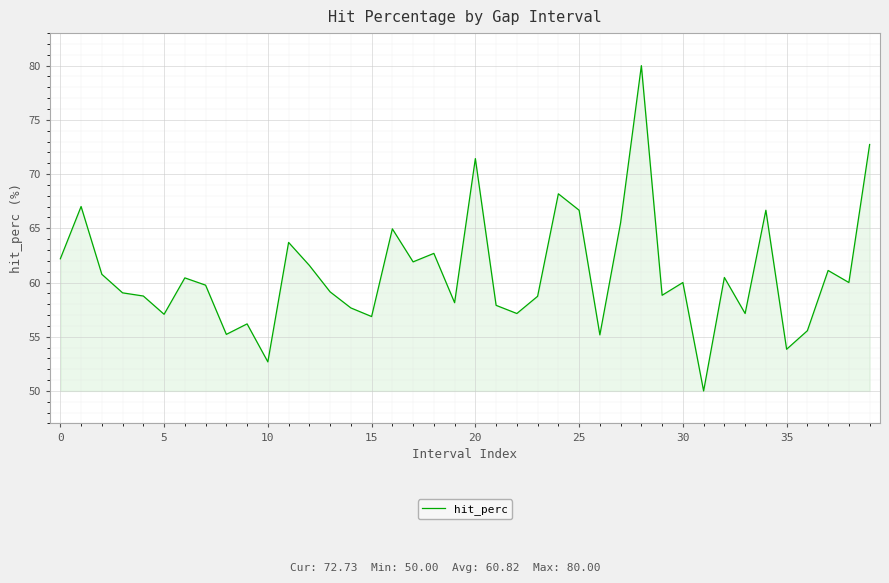

What is the difference between the maximum and minimum values?

30.0